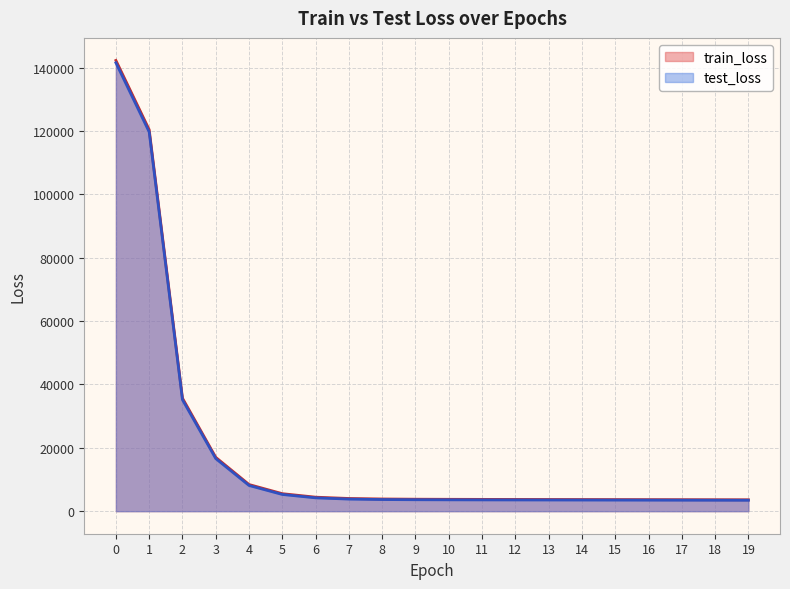

What is the difference between the second highest and second lowest values in the test_loss series?

116230.1